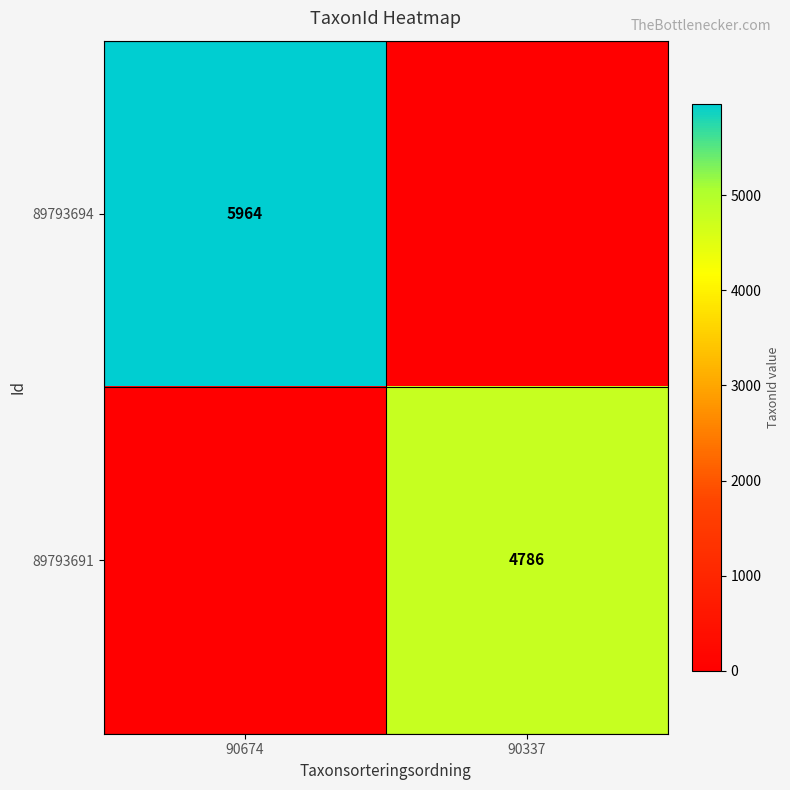

The 89793694 series shows 5964 at 90674. True or false?

True